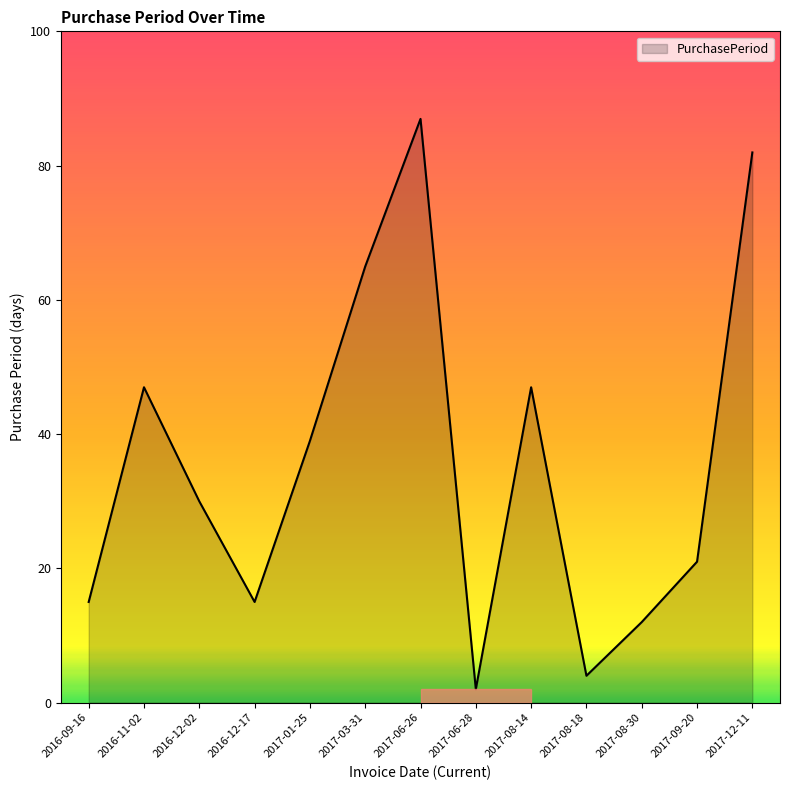

Which label corresponds to the largest value in the chart?

2017-06-26